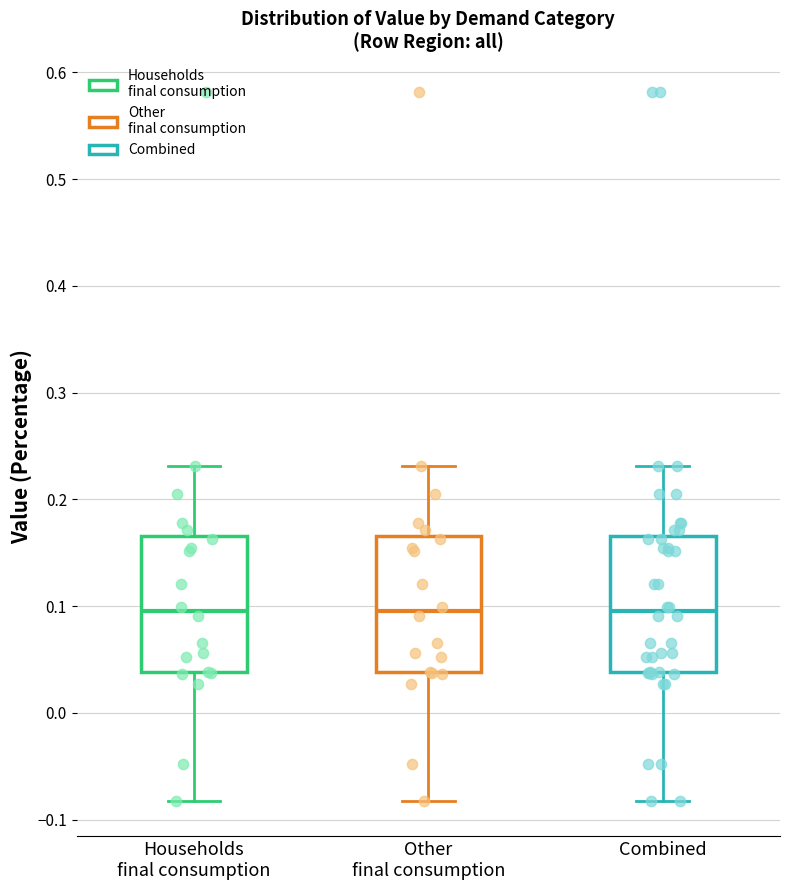

Reading left to right, transcribe this box plot: for each box, give where its median line is, the range the box spans, and where its two whiskers end, as read against the y-axis. The values are not printed on the chart, so give them approximately, as read against the axis.

Households final consumption: median 0.10, box 0.04 to 0.17, whiskers -0.08 to 0.23
Other final consumption: median 0.10, box 0.04 to 0.17, whiskers -0.08 to 0.23
Combined: median 0.10, box 0.04 to 0.17, whiskers -0.08 to 0.23